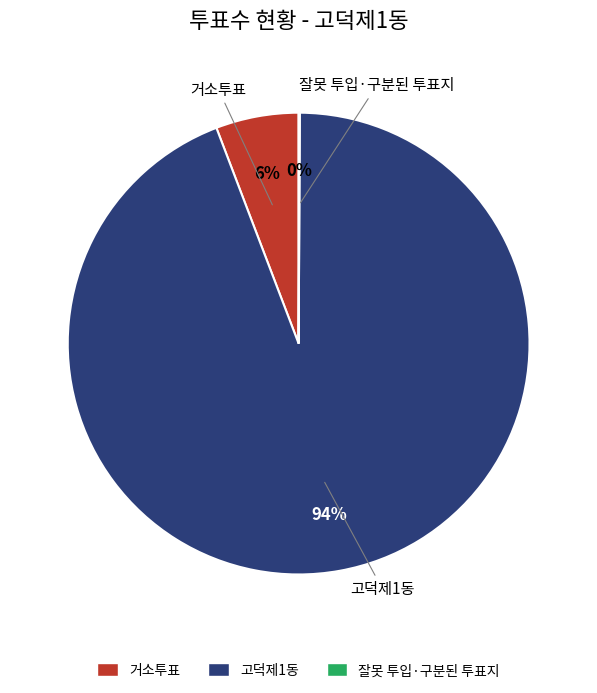

To the nearest percent, what portion does 고덕제1동 represent?

94%